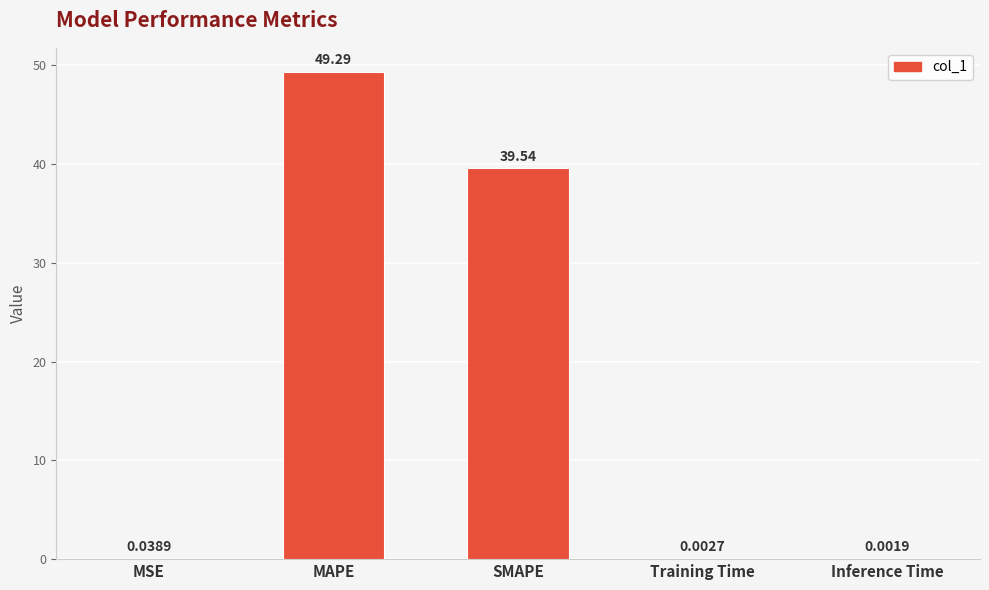

What is the sum of all values?

88.9